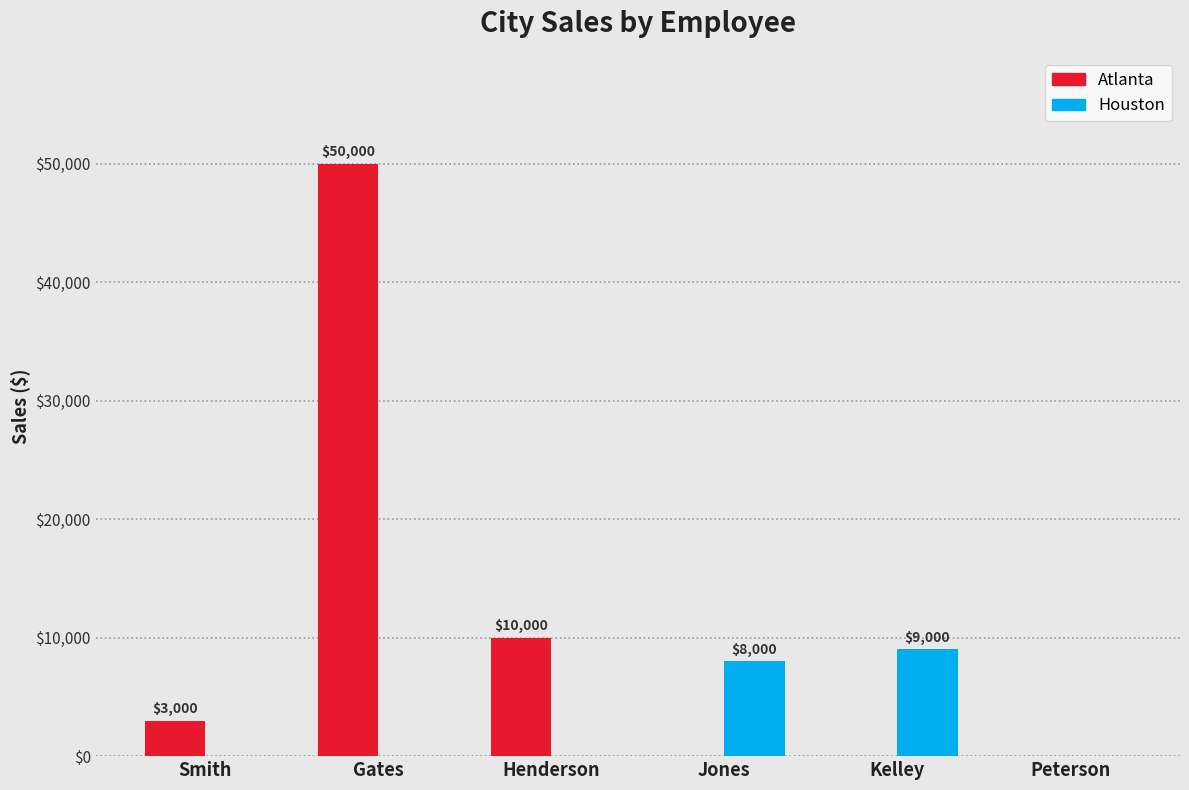

How many groups of bars are there?

6